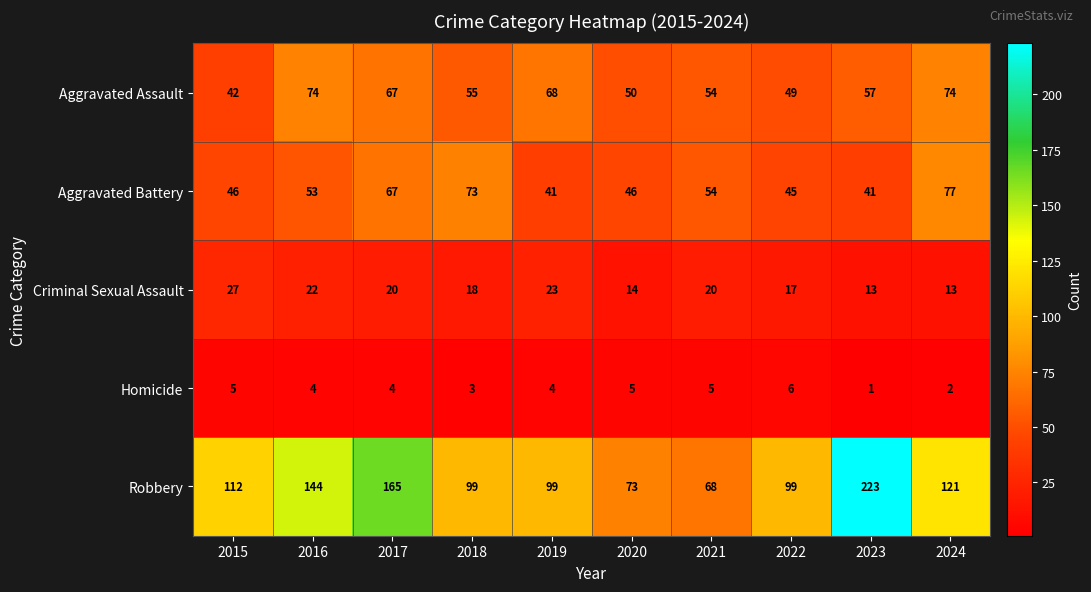

The Robbery series shows 144 at 2016. True or false?

True